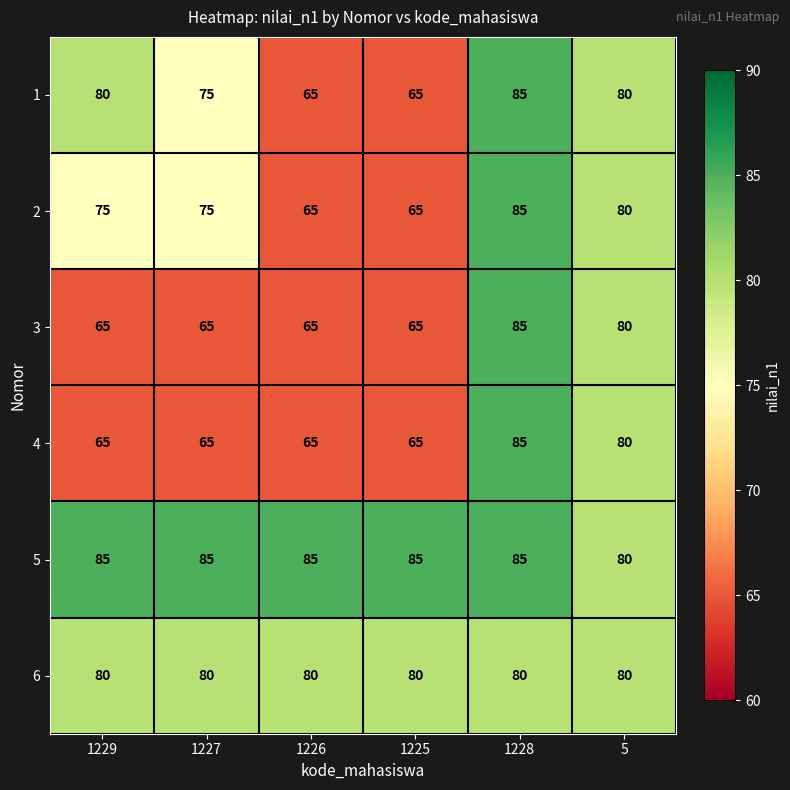

What is the smallest value displayed?

65